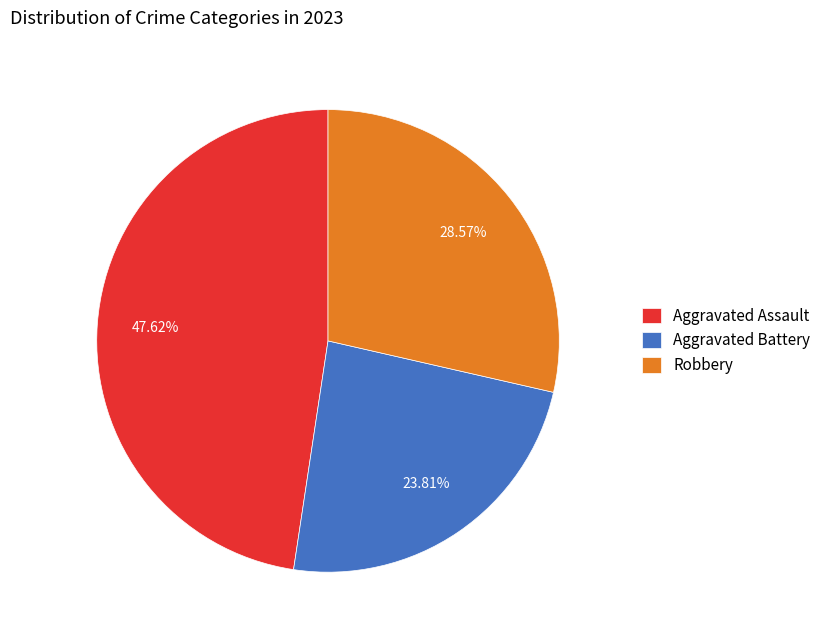

What portion of the pie excludes Robbery?

71.4%